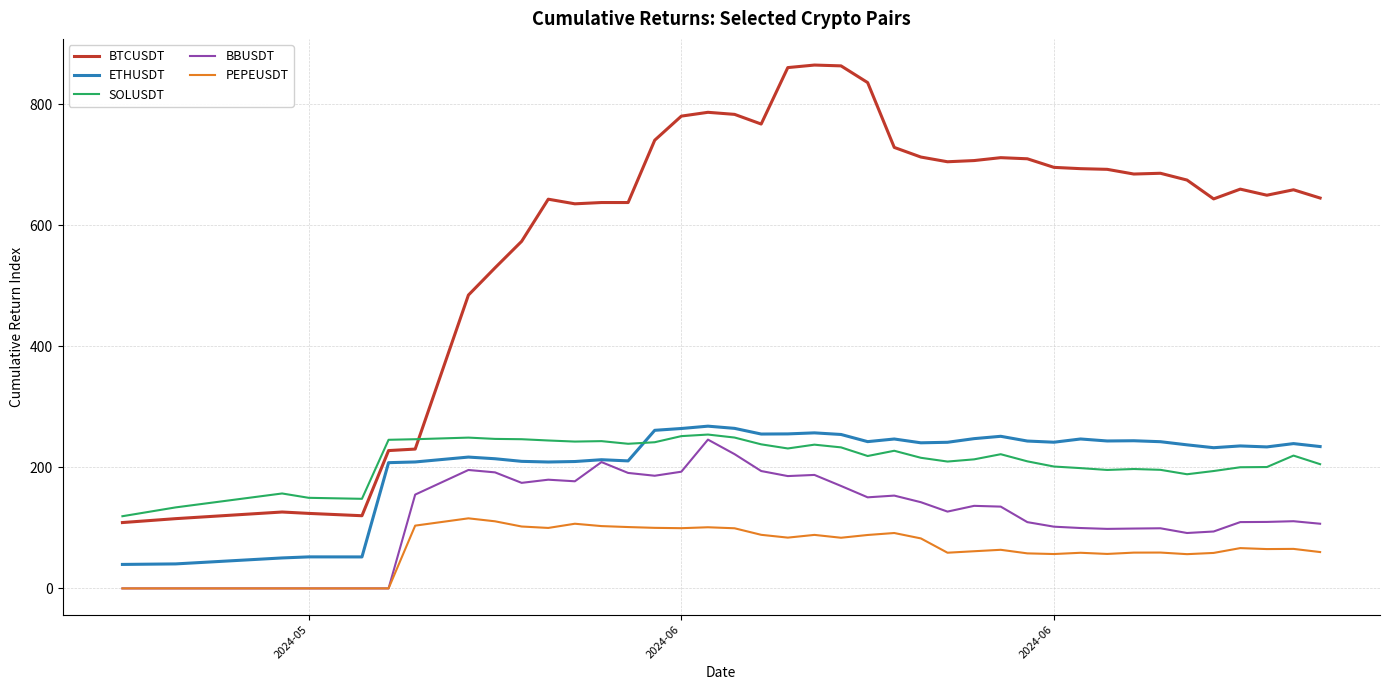

True or false: PEPEUSDT and ETHUSDT cross at least once.

False